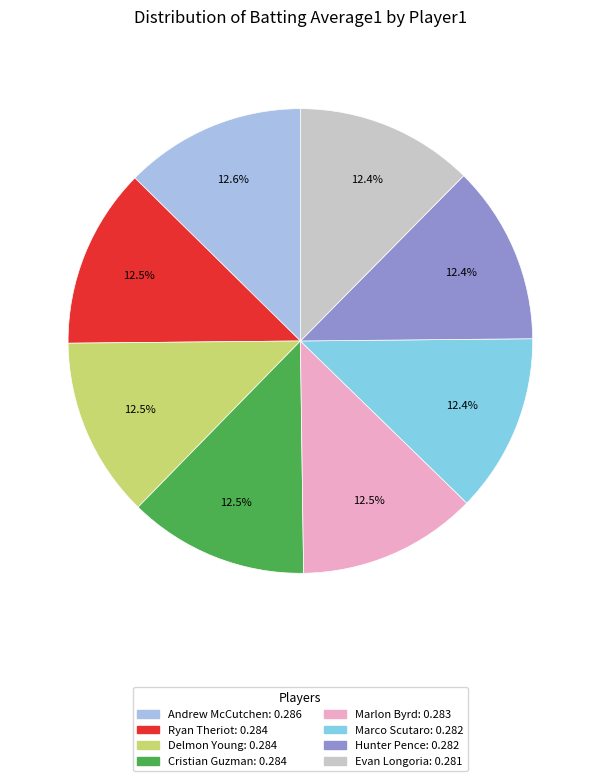

Is there a majority slice in this chart?

No